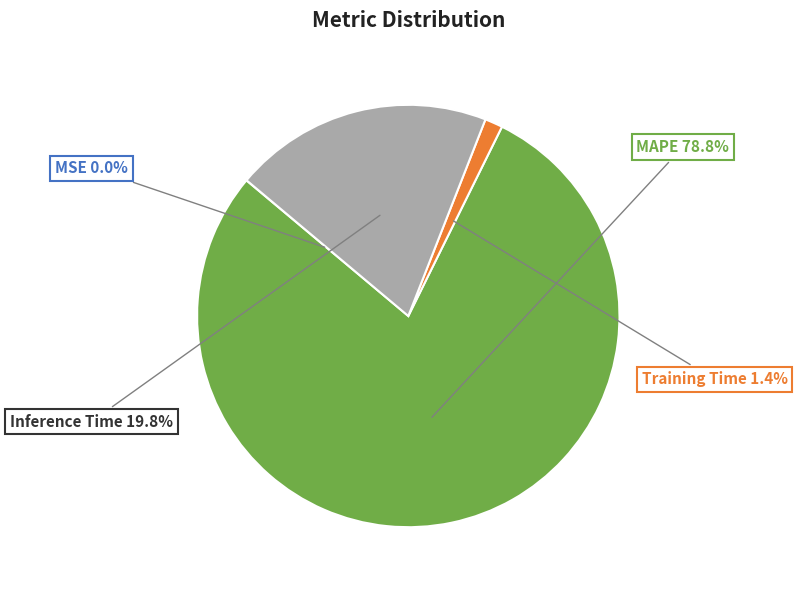

Is there any slice that represents more than half of the pie?

Yes